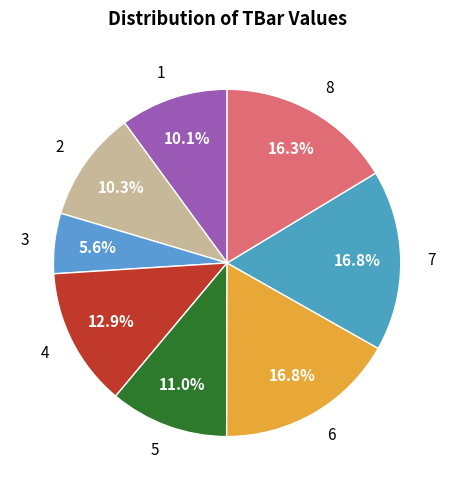

How much of the chart is everything except 8?

83.7%